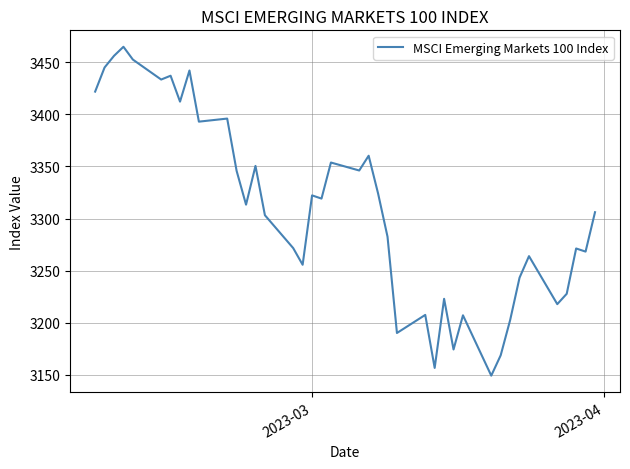

What is the difference between the maximum and second lowest values?

308.4